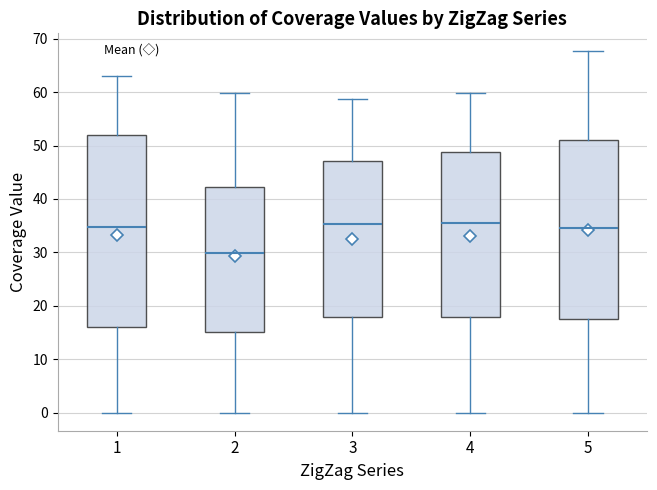

Which box is the tallest, from its lower edge to its upper edge?

1